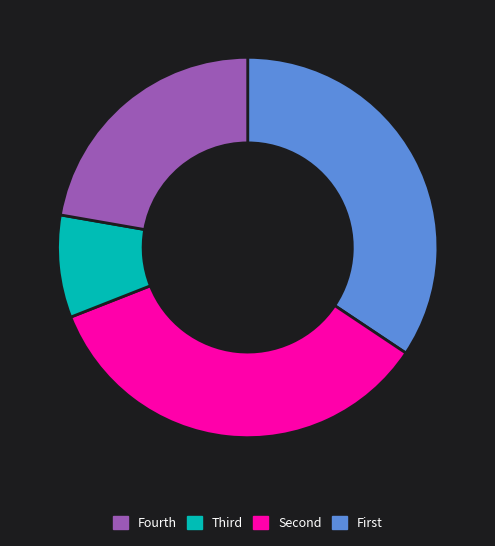

Is there a majority slice in this chart?

No